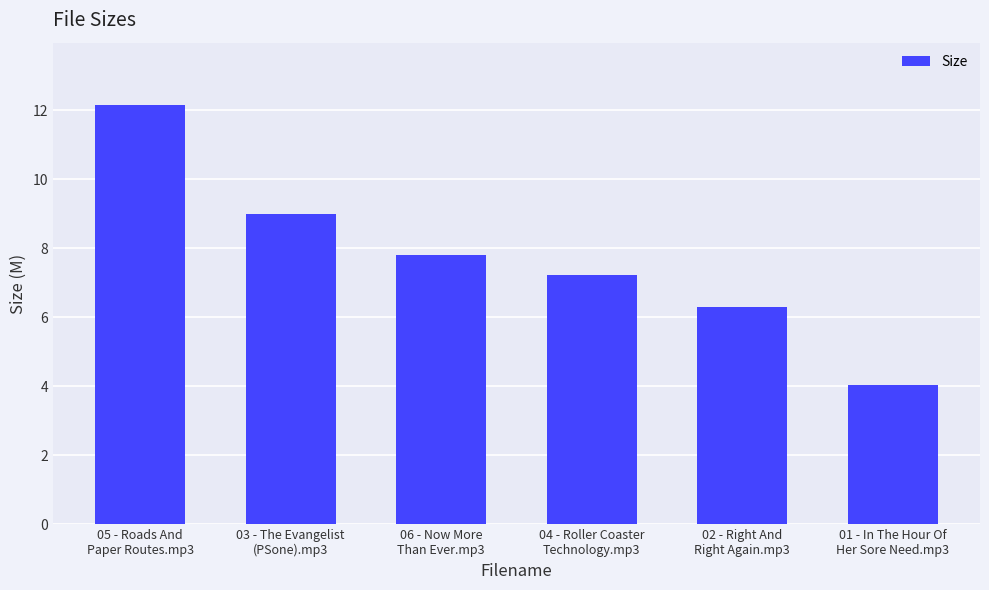

Are the bars horizontal?

No